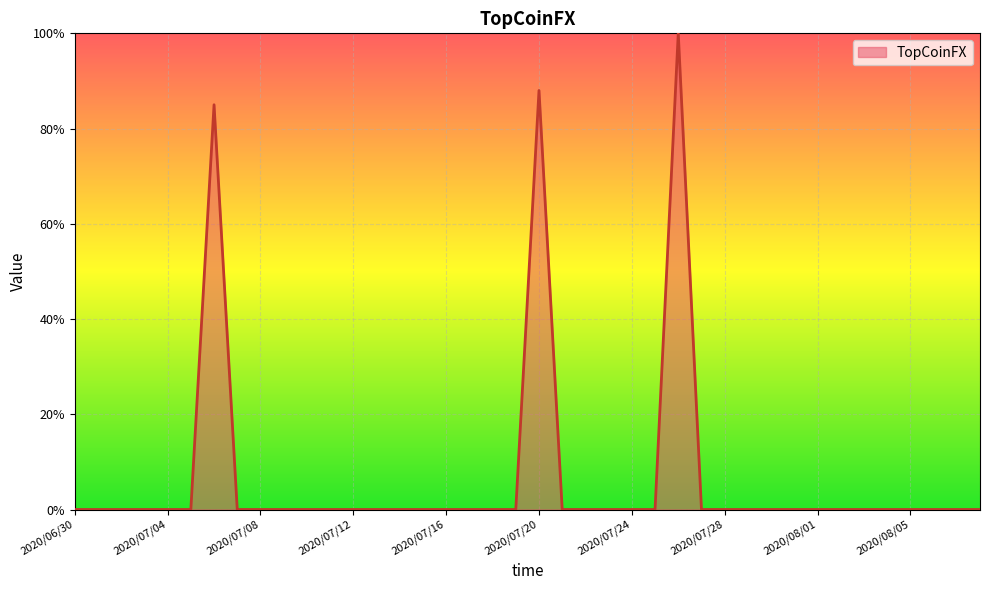

What is the difference between the maximum and minimum values?

100